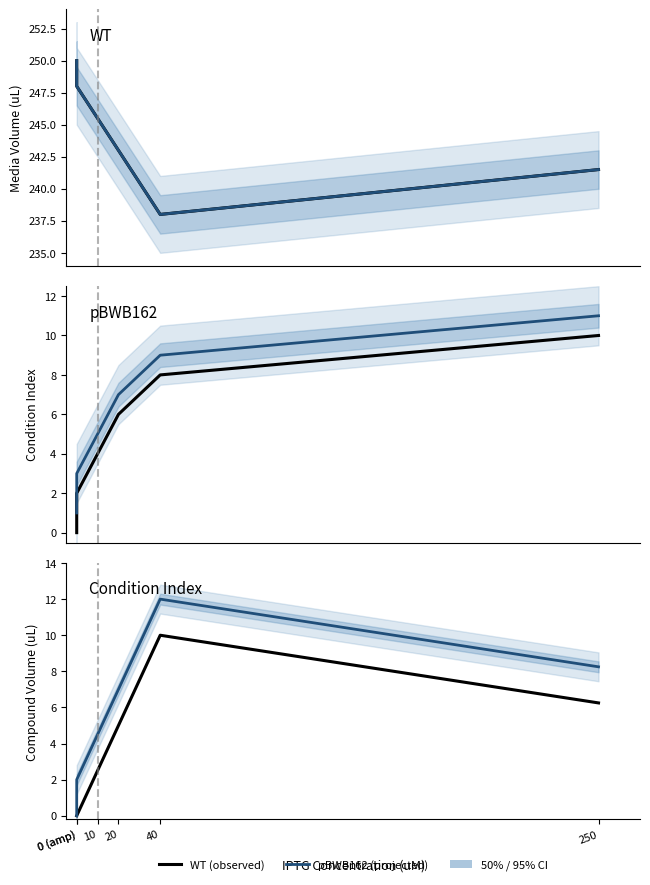

At 20, list the series in order from smallest to largest.

IPTG volume, WT condition, pBWB162 condition, Total compound volume, pBWB162, WT